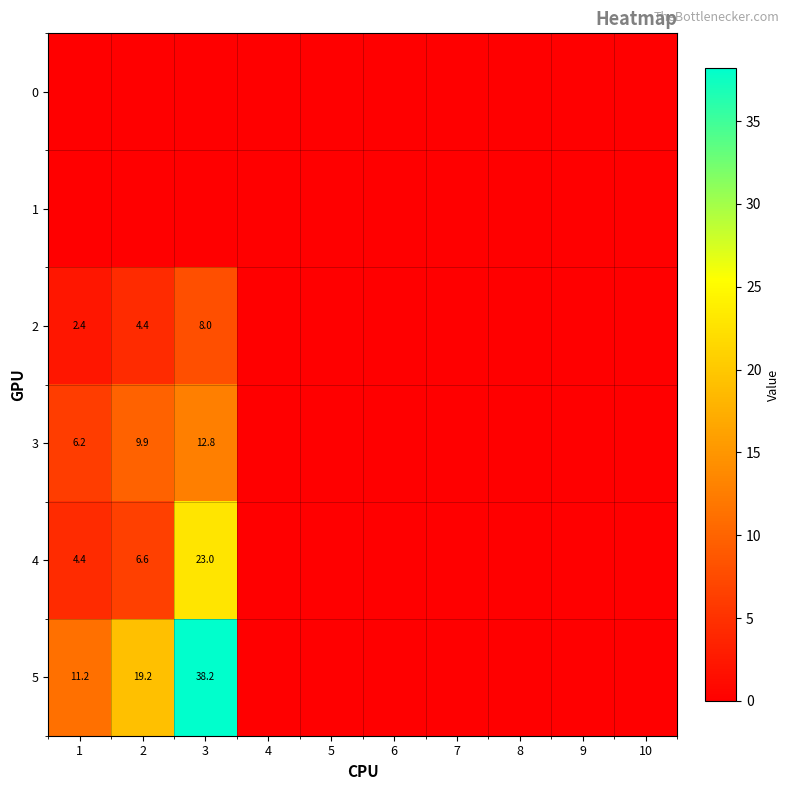

How many values in the 2 series exceed 0?

3